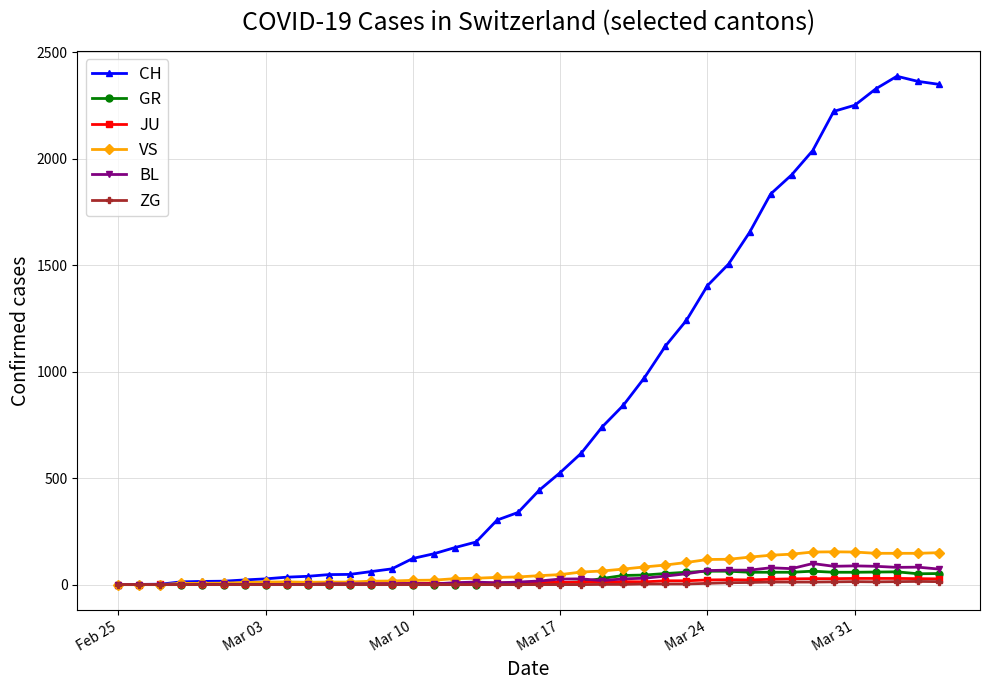

Which series has the widest spread of values?

CH